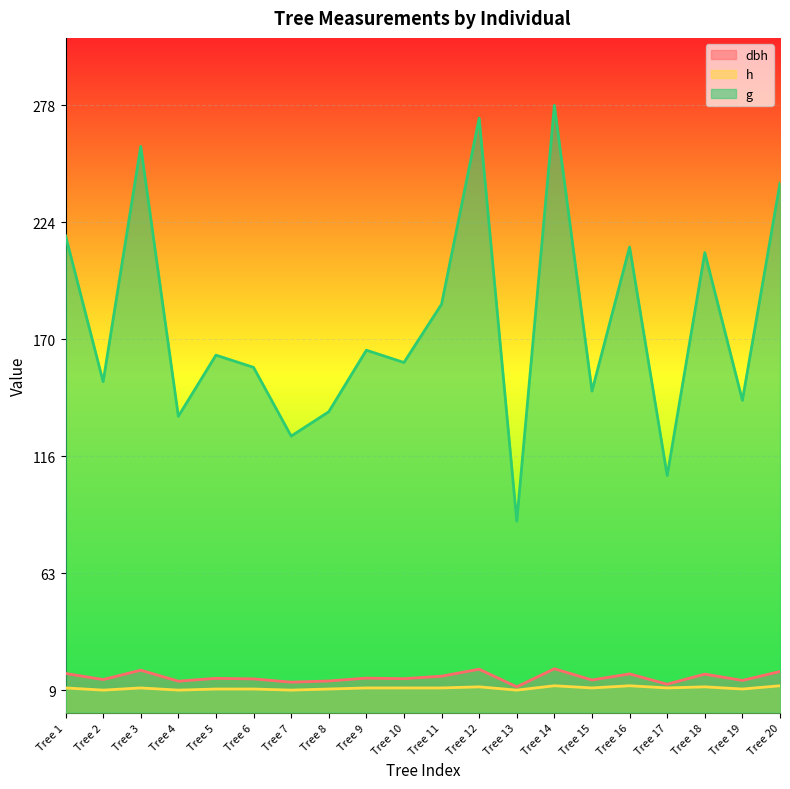

Rank the categories by dbh value from lowest to highest.

Tree 13, Tree 17, Tree 7, Tree 4, Tree 8, Tree 19, Tree 15, Tree 2, Tree 6, Tree 10, Tree 5, Tree 9, Tree 11, Tree 18, Tree 16, Tree 1, Tree 20, Tree 3, Tree 12, Tree 14